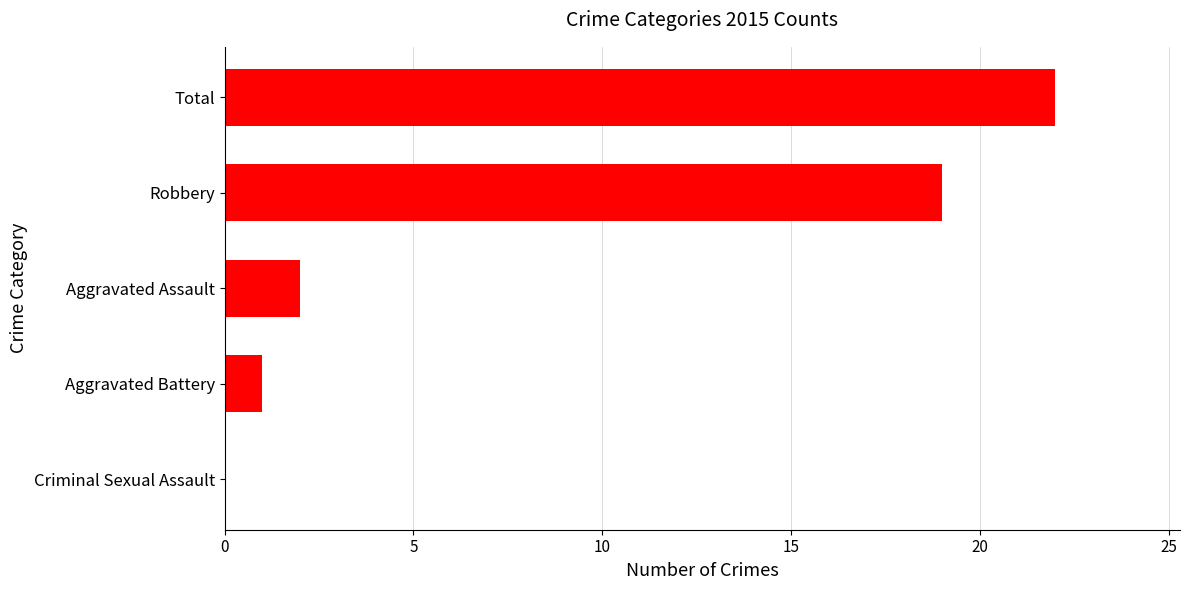

How many series are shown in this chart?

1